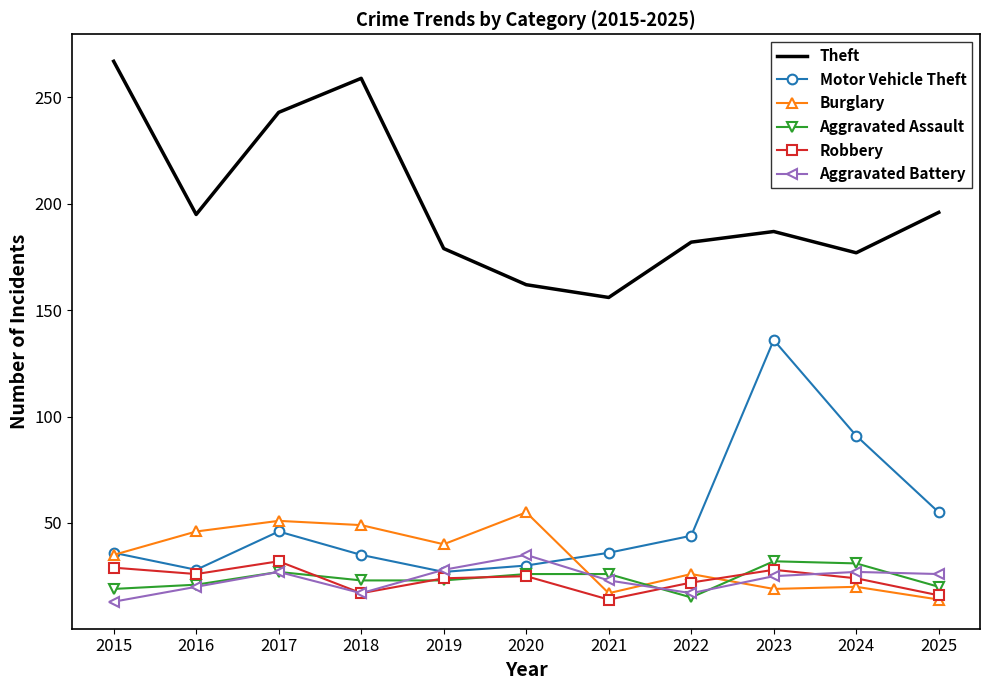

Is it true that Burglary equals 9 at 2019?

False